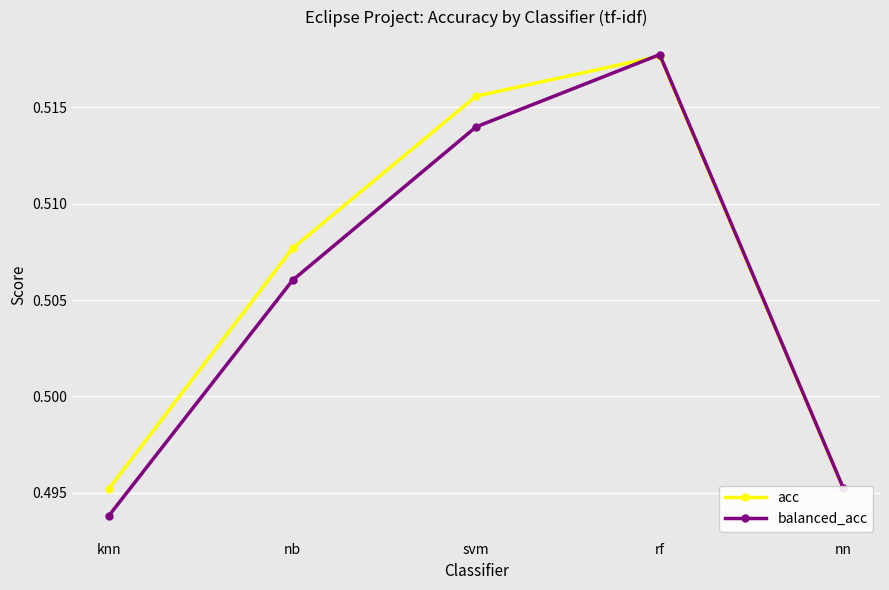

How many lines are shown in the chart?

2